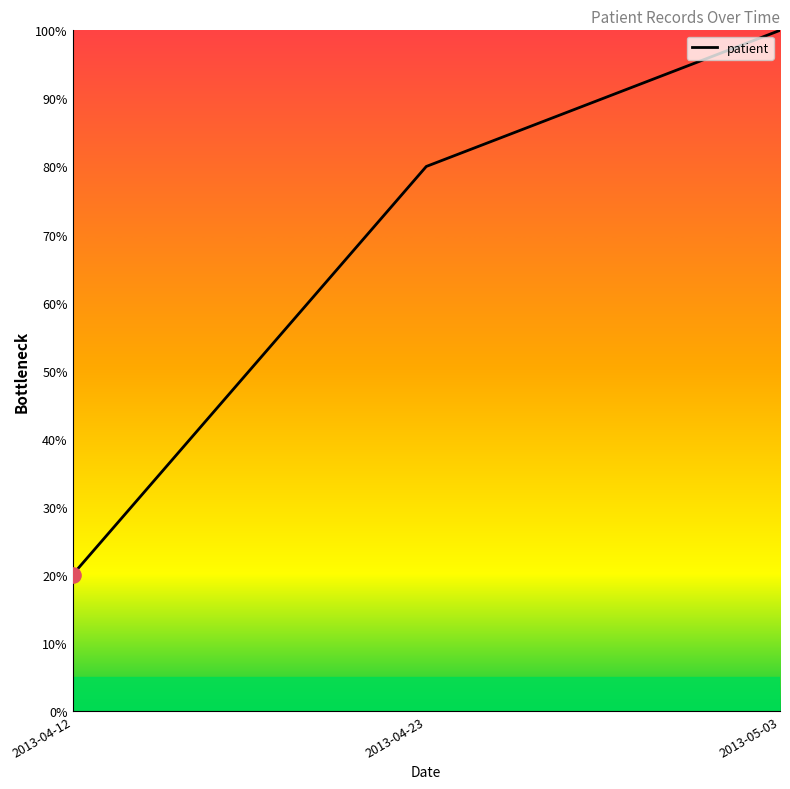

Which has a higher value, 2013-04-23 or 2013-04-12?

2013-04-23